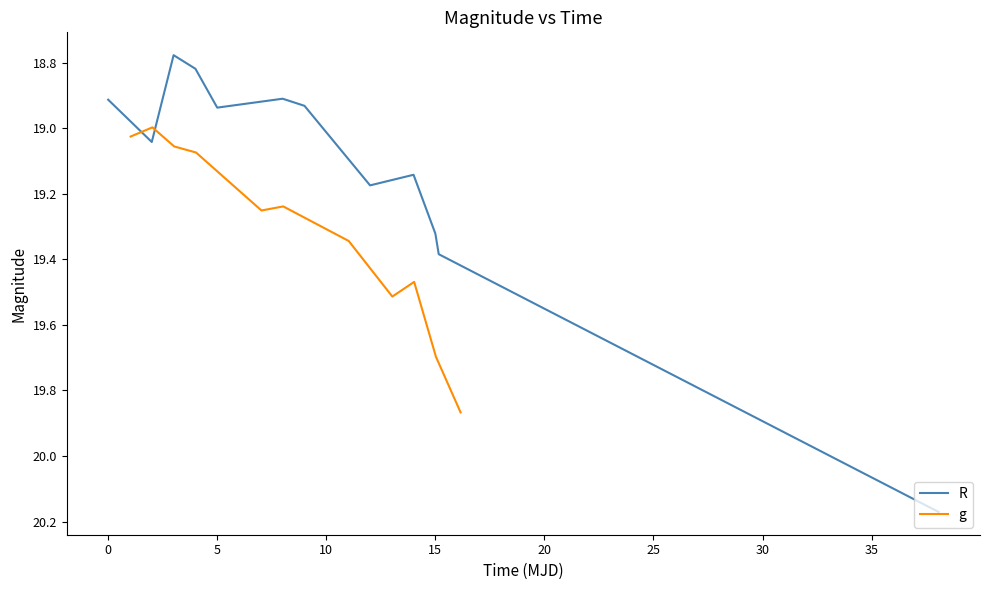

How many data points in R are above 19?

6